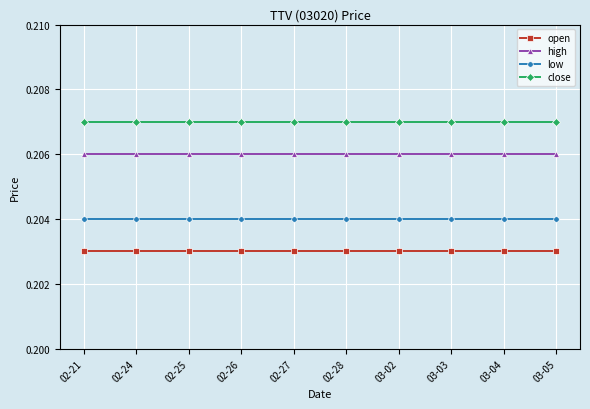

Is it true that open equals 0.2 at 03-05?

True